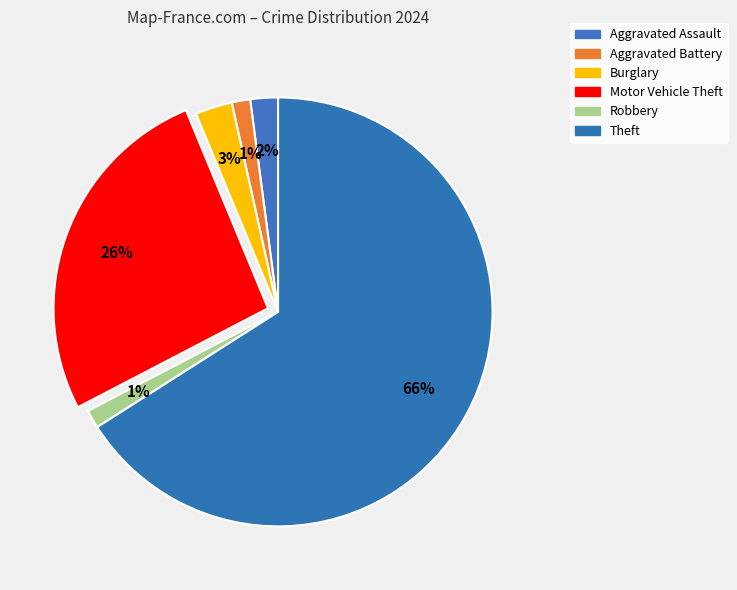

Rank the categories by value from highest to lowest.

Theft, Motor Vehicle Theft, Burglary, Aggravated Assault, Aggravated Battery, Robbery